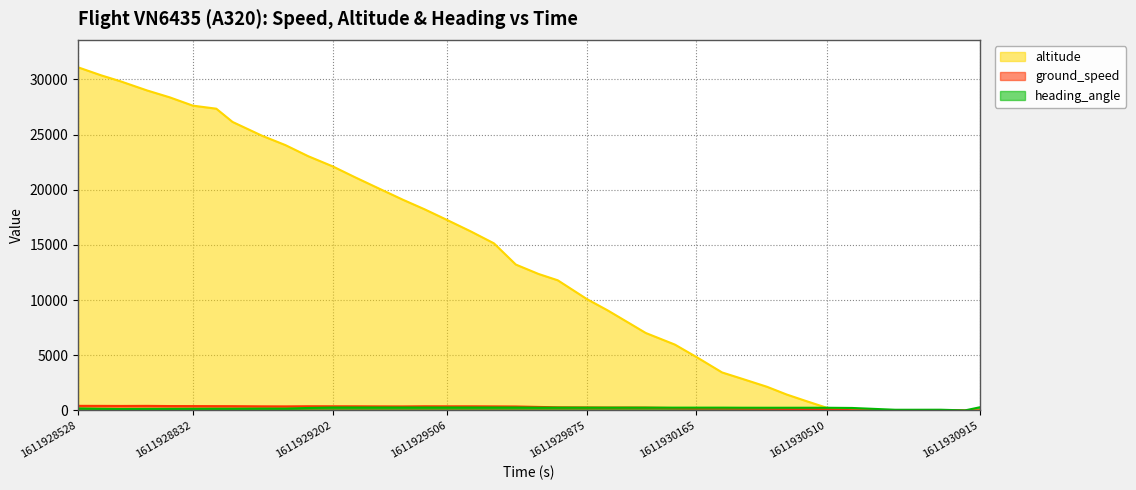

What is the difference between the maximum and minimum values in the heading_angle series?

281